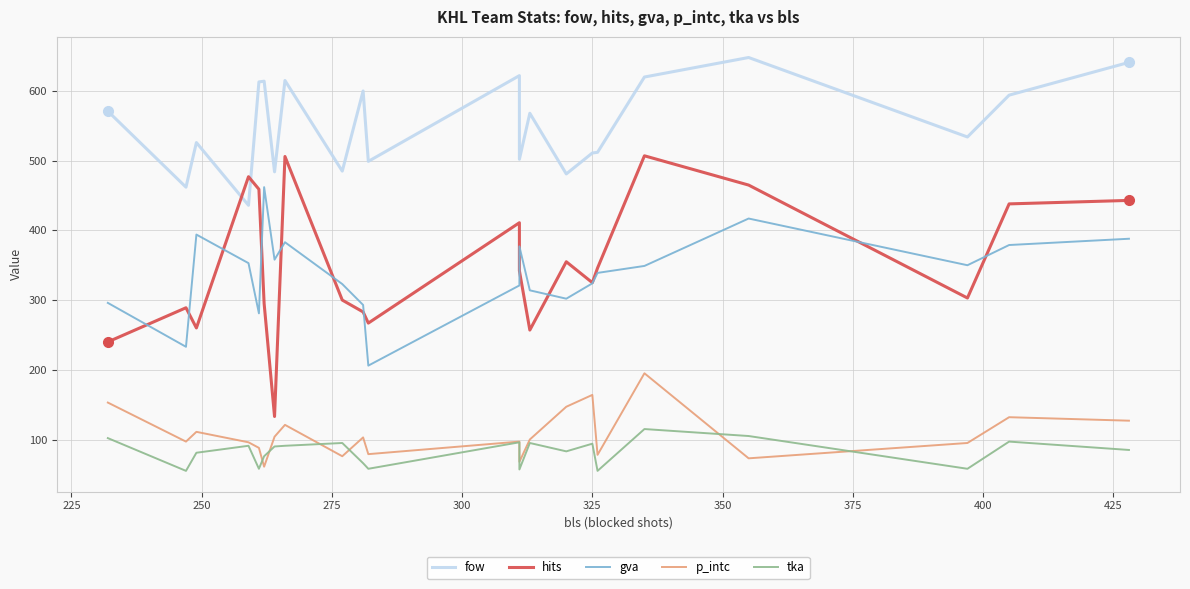

Is this an area chart (filled region under the line)?

No